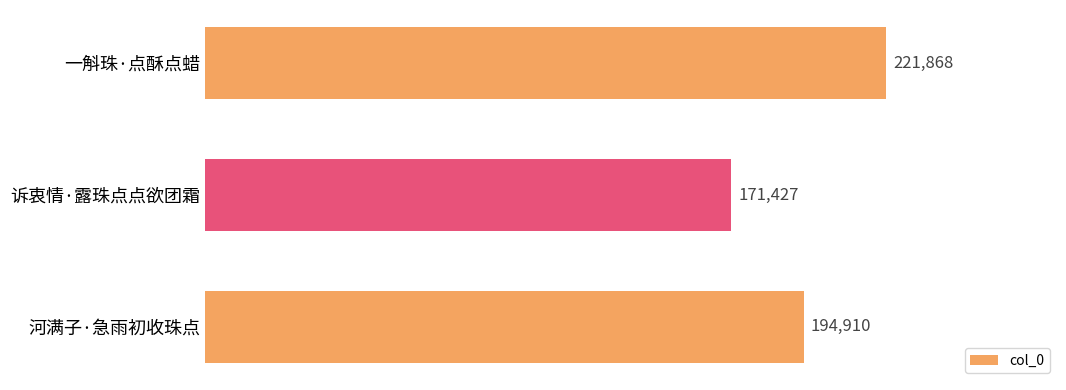

Reading top to bottom, list all the values displayed in this chart.

221868	171427	194910